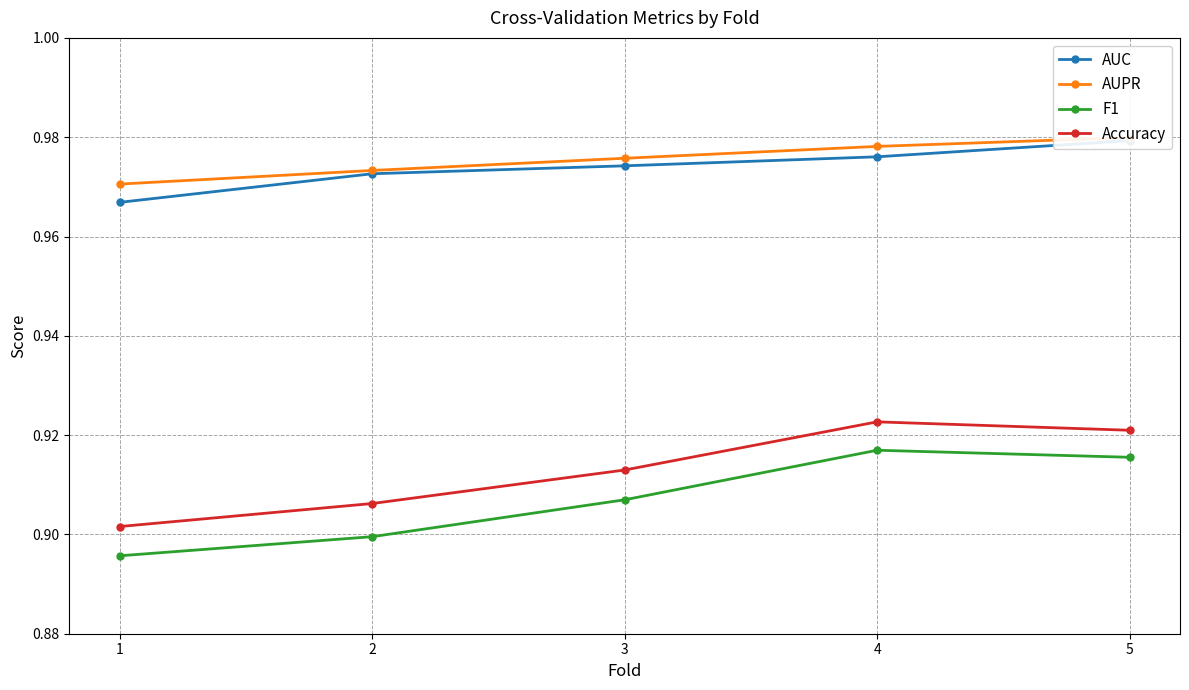

Which has a higher value, 1 or 3?

3